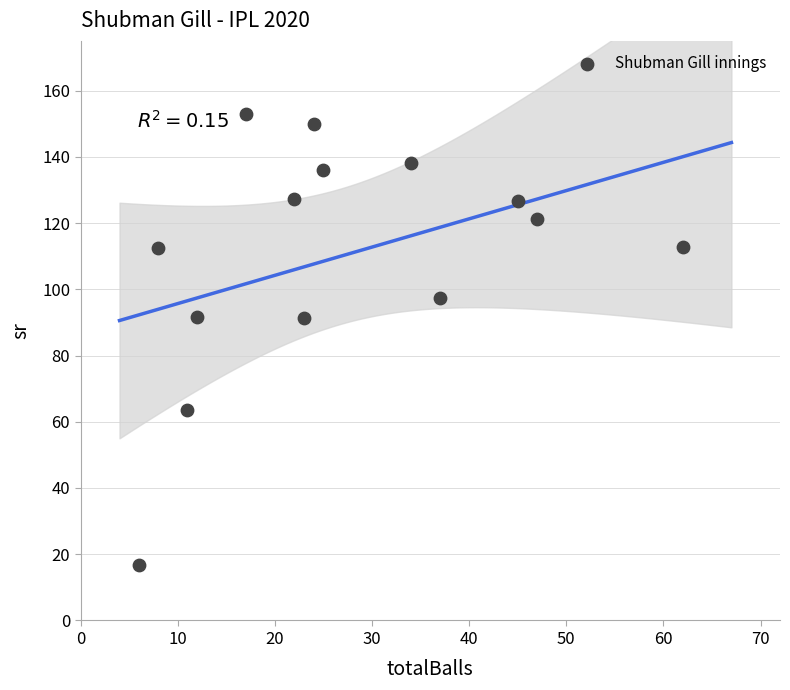

What is the range of X values (max minus min)?

56.0